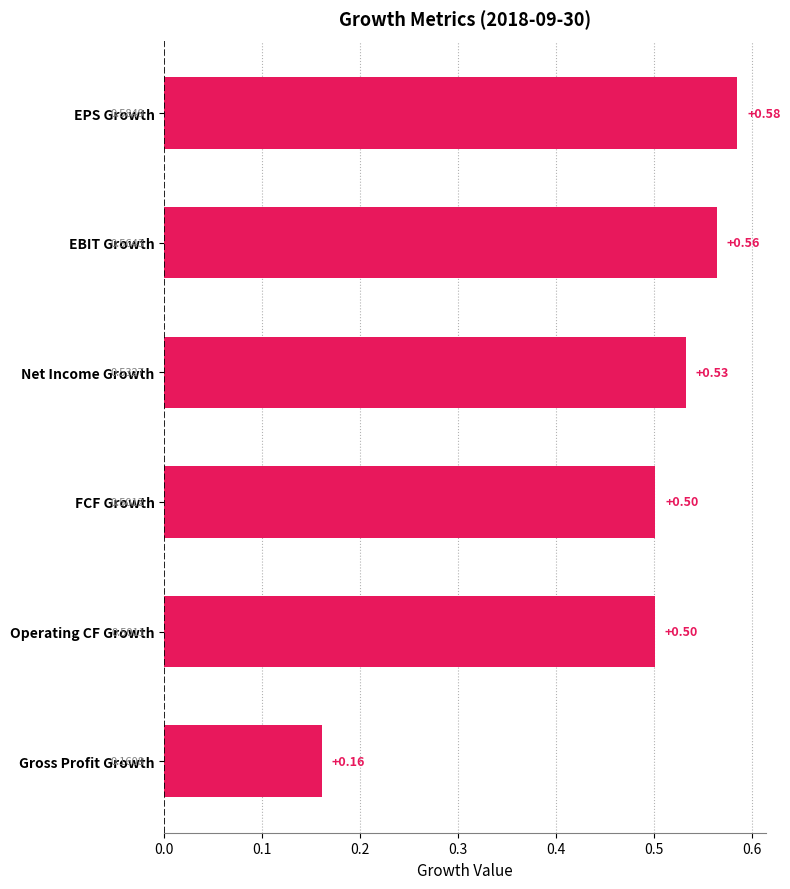

Where is the data nearest to the value 0?

Gross Profit Growth